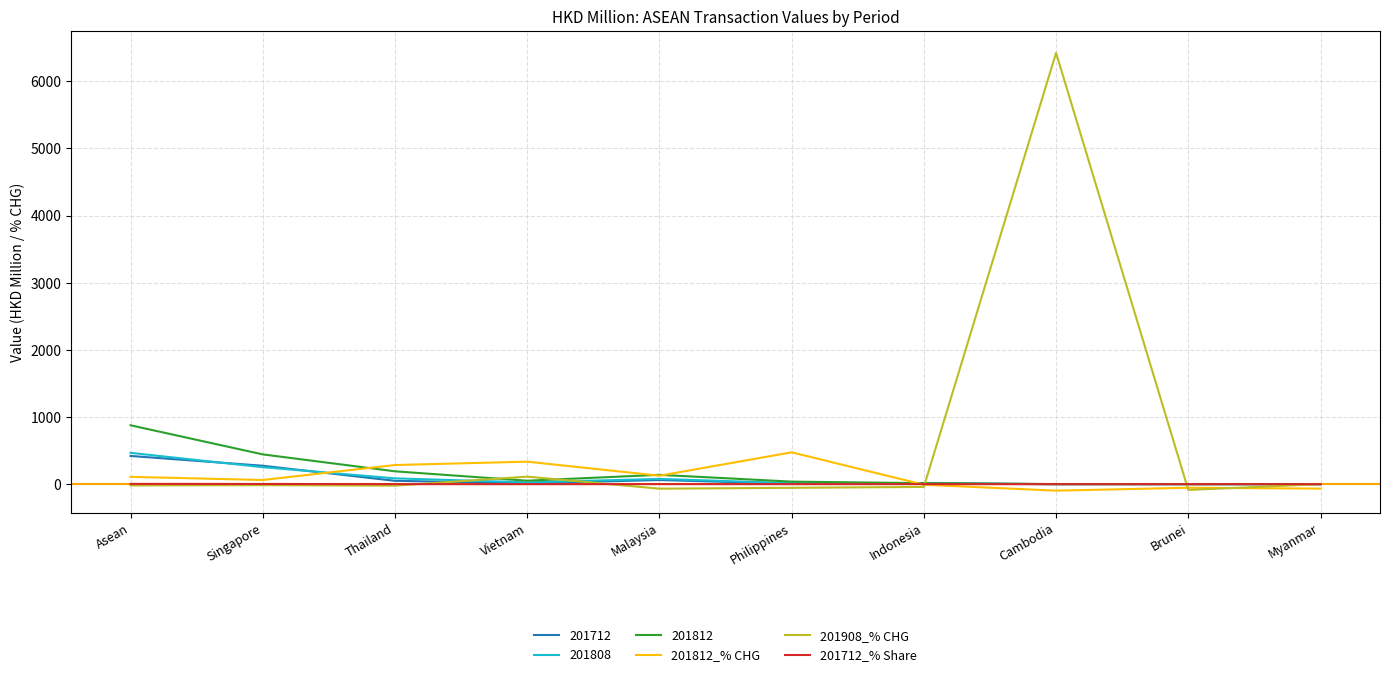

Which series has the largest range (max minus min)?

201908_% CHG